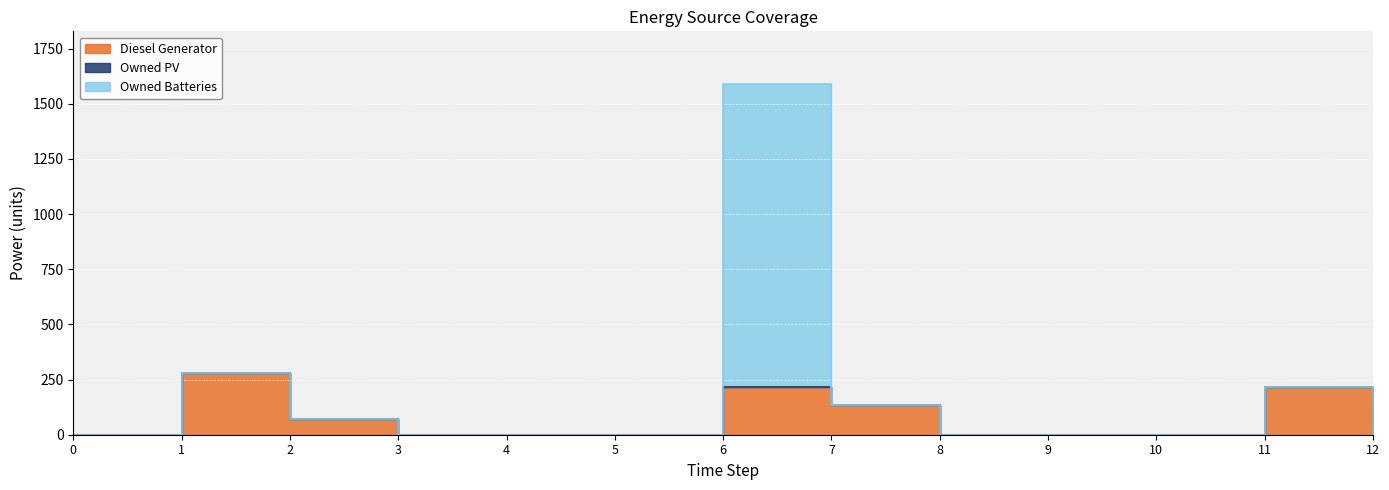

What is the difference between the maximum and minimum values in the Diesel Generator series?

279